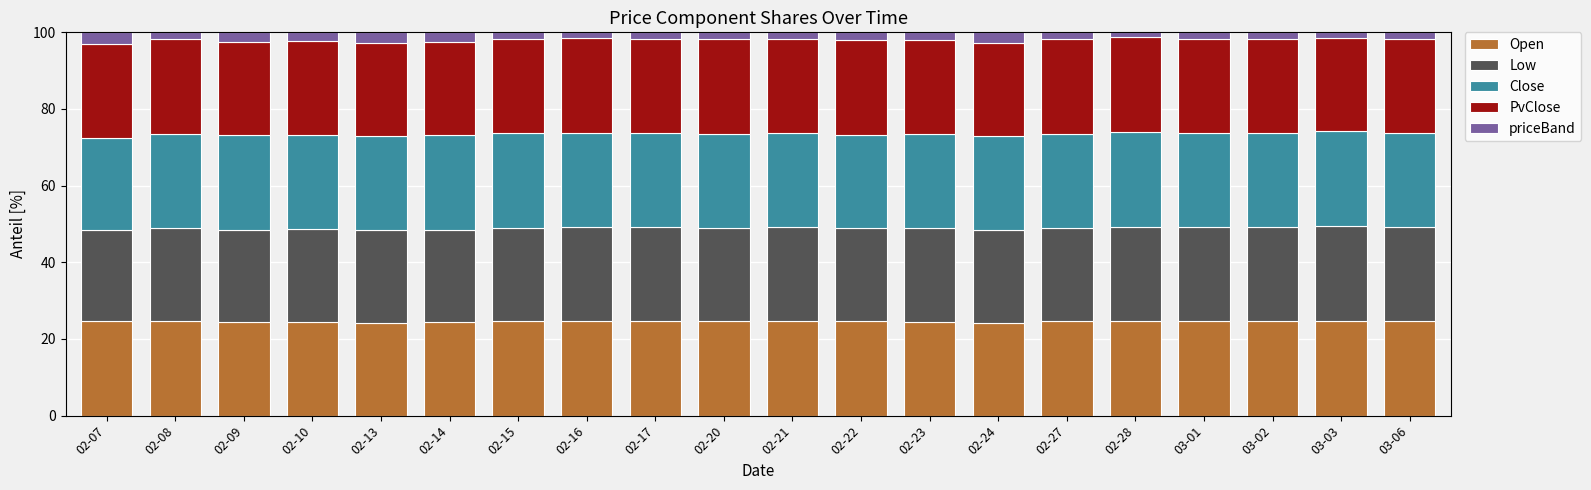

Is it true that Open equals 35.5 at 02-07?

False